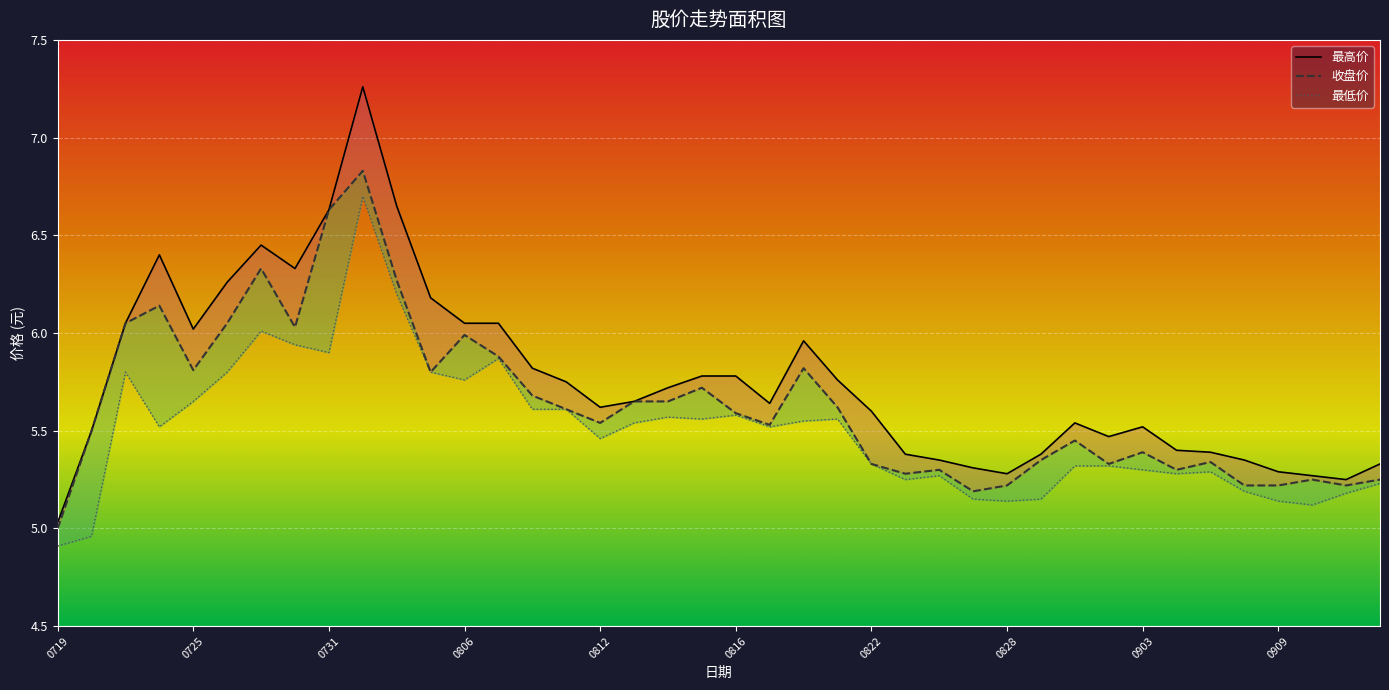

What is the difference between the 最高价 values at 16 and 38?

0.4